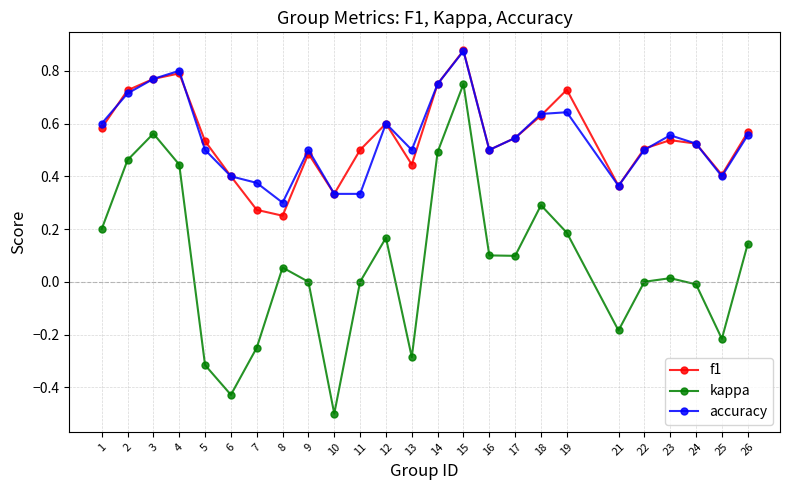

At which category does f1 reach its first local peak?

4